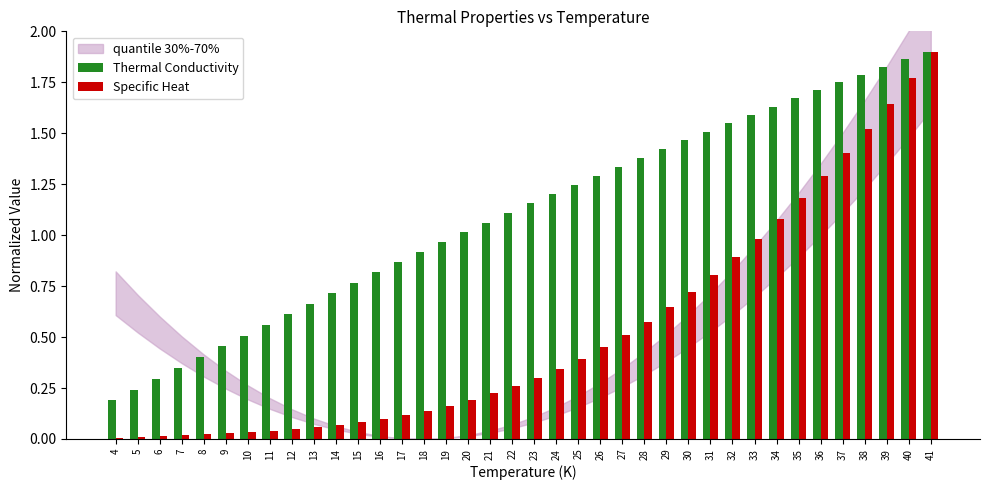

At 9, list the series in order from largest to smallest.

Thermal Conductivity, Specific Heat